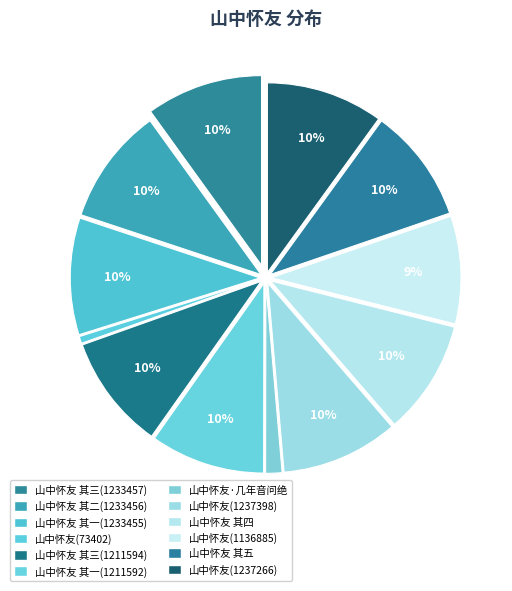

To the nearest percent, what portion does 山中怀友(1136885) represent?

9%